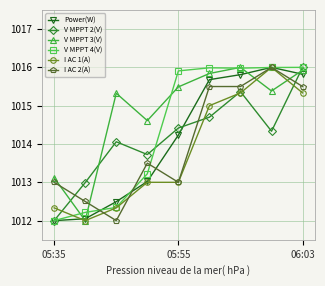

How many data points does each series have?

9